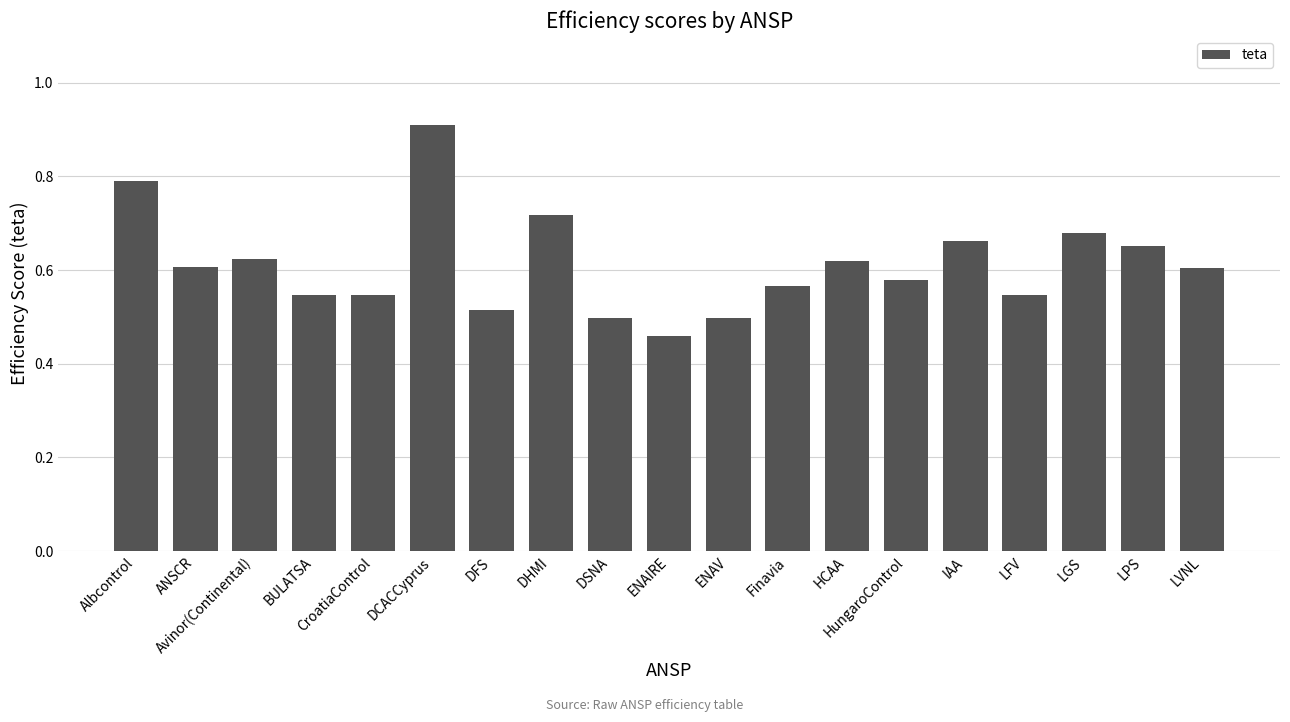

The value at Albcontrol is 0.8. True or false?

True